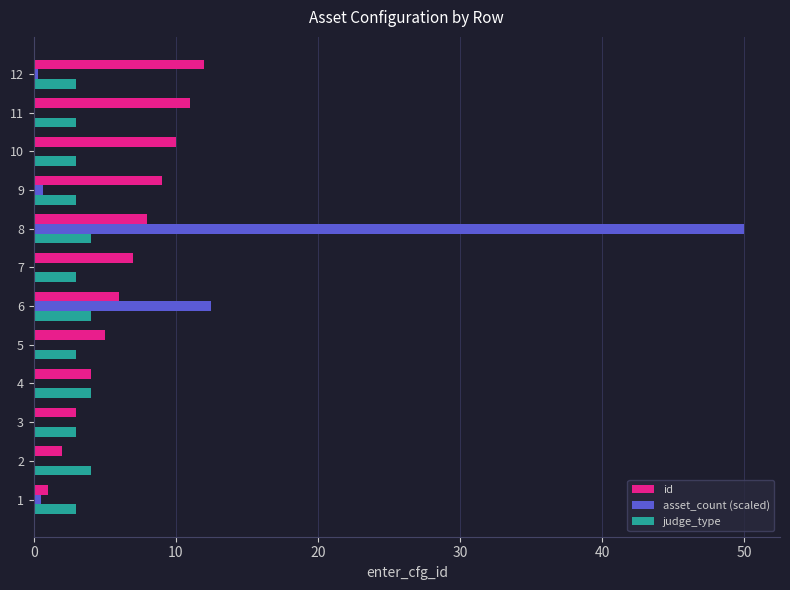

At which category is the sum across all series the highest?

8